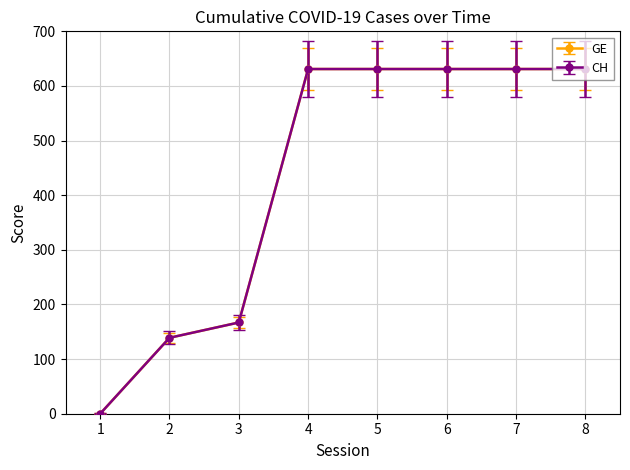

Which series has the largest range (max minus min)?

GE